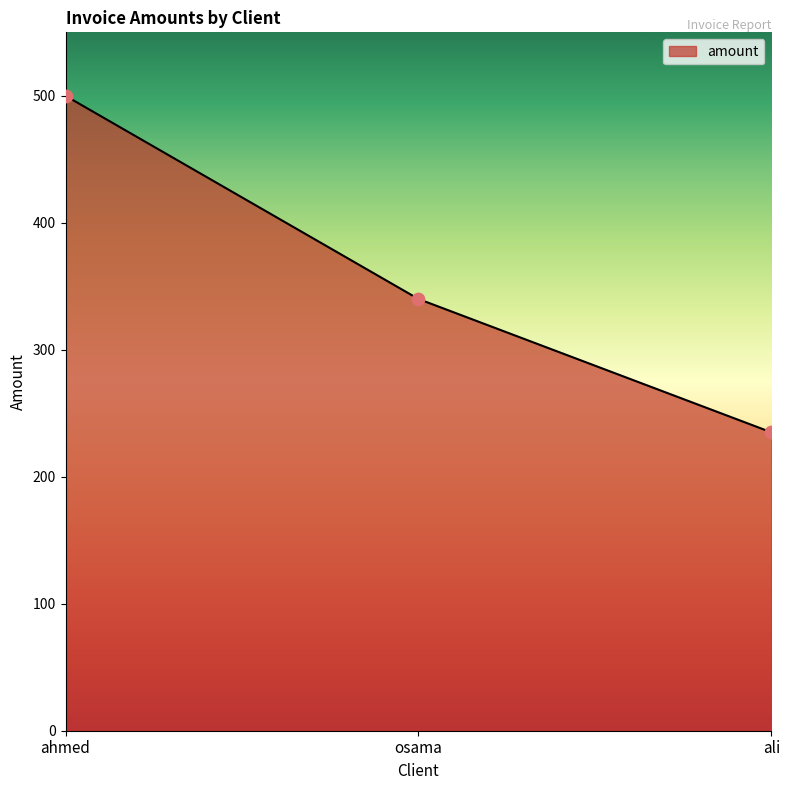

What is the change in value from ahmed to ali?

-265